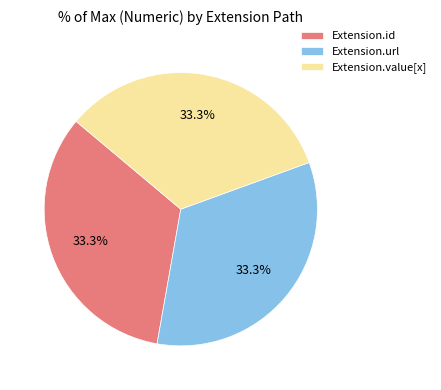

Is it true that Extension.value[x] is 7% of the pie?

False